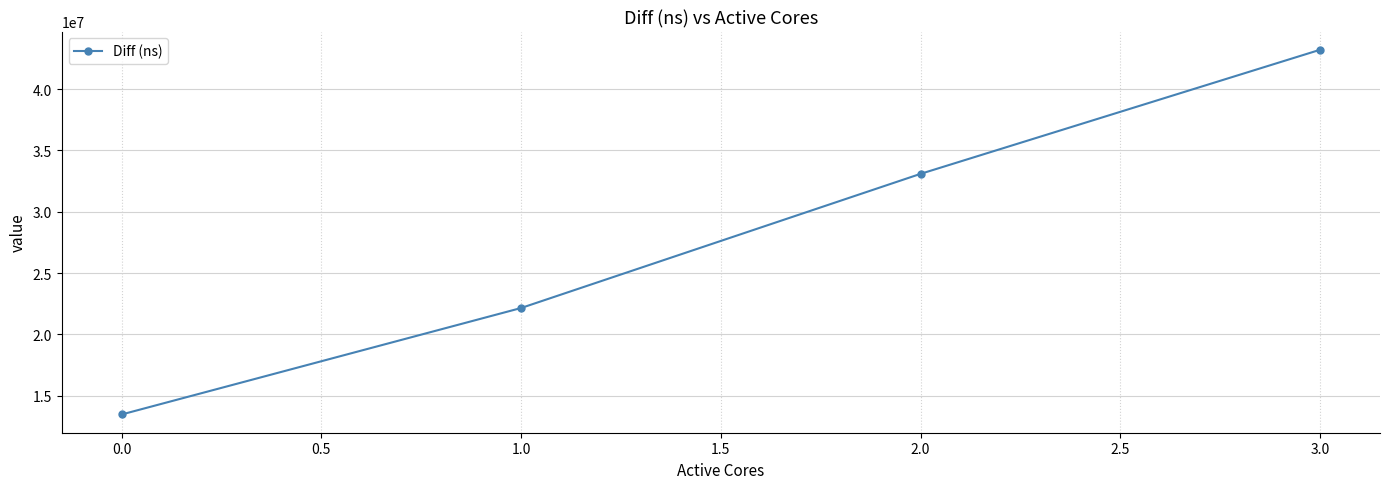

The value at 0.0 is 13453594. True or false?

True